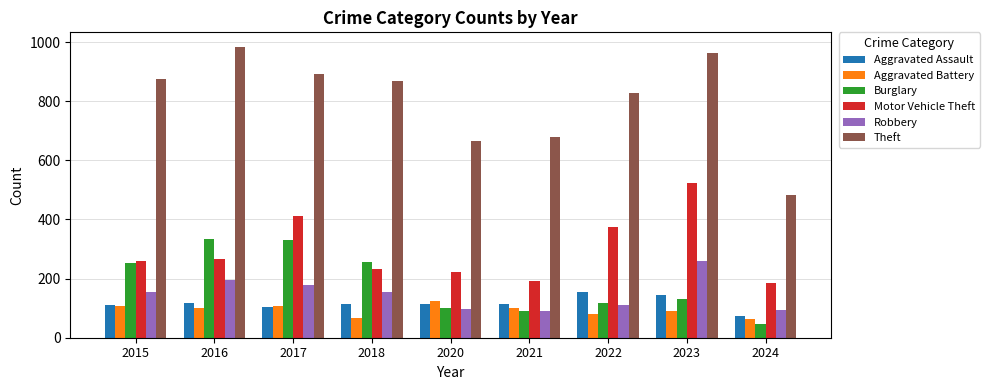

How many distinct data groups are displayed?

6